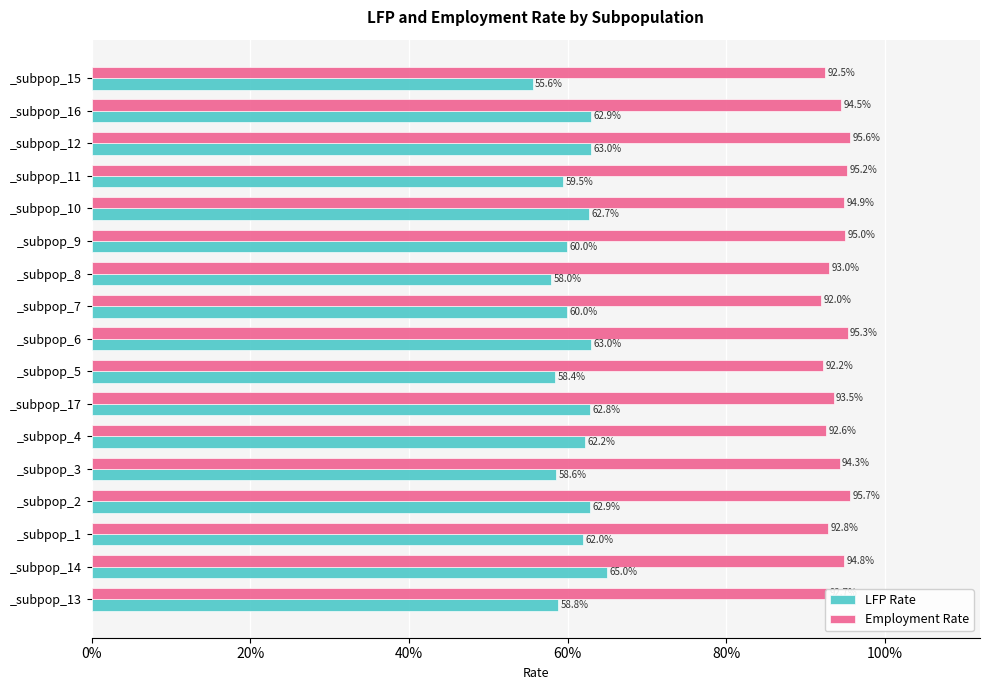

What are all the series names shown in the legend?

LFP Rate, Employment Rate